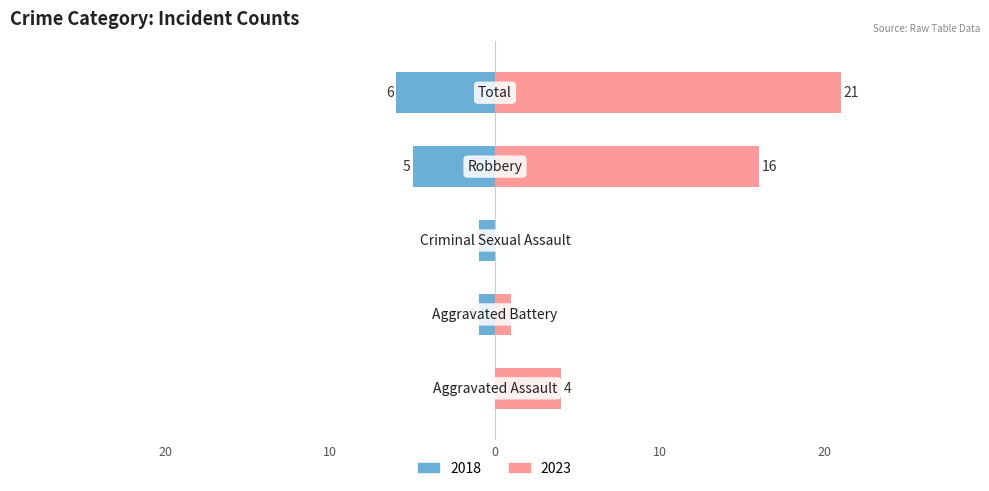

Reading left to right, list all the values displayed in this chart.

Left: 0	-1	-1	-5	-6
Right: 4	1	0	16	21